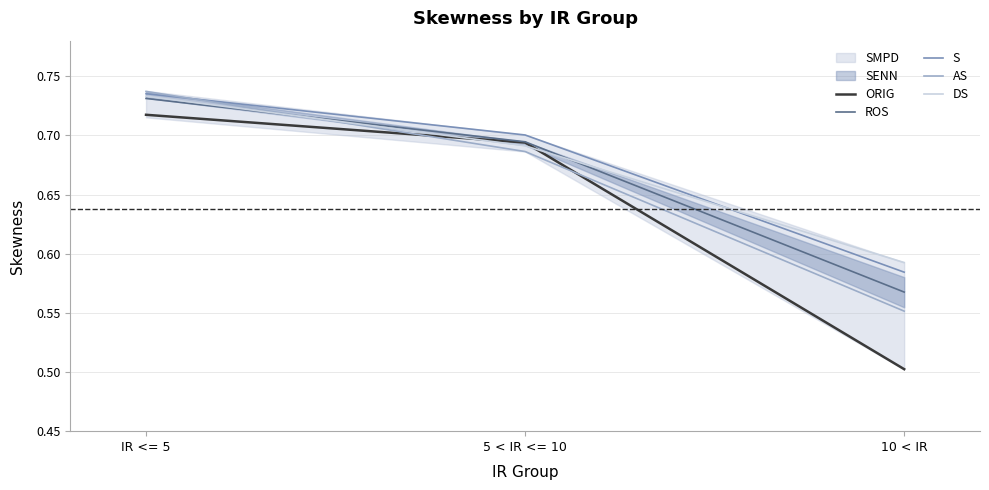

The value of S at 10 < IR is 0.6. True or false?

True